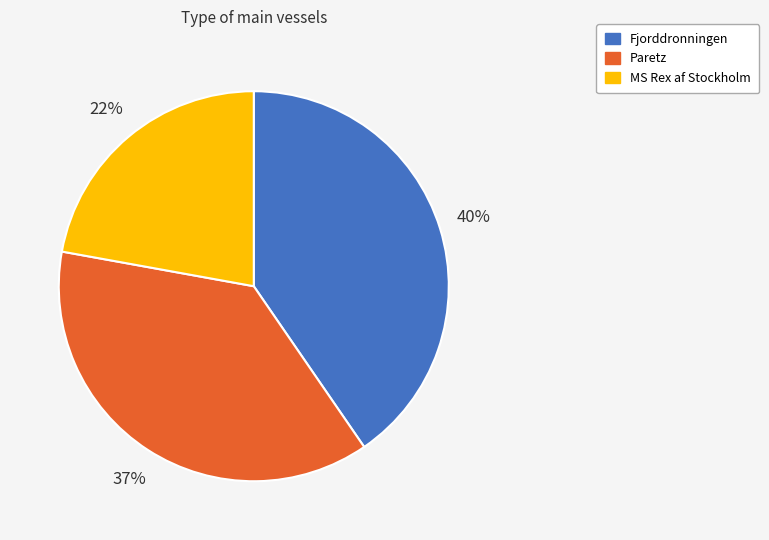

What is the ratio of the value at Fjorddronningen to the value at MS Rex af Stockholm?

1.8